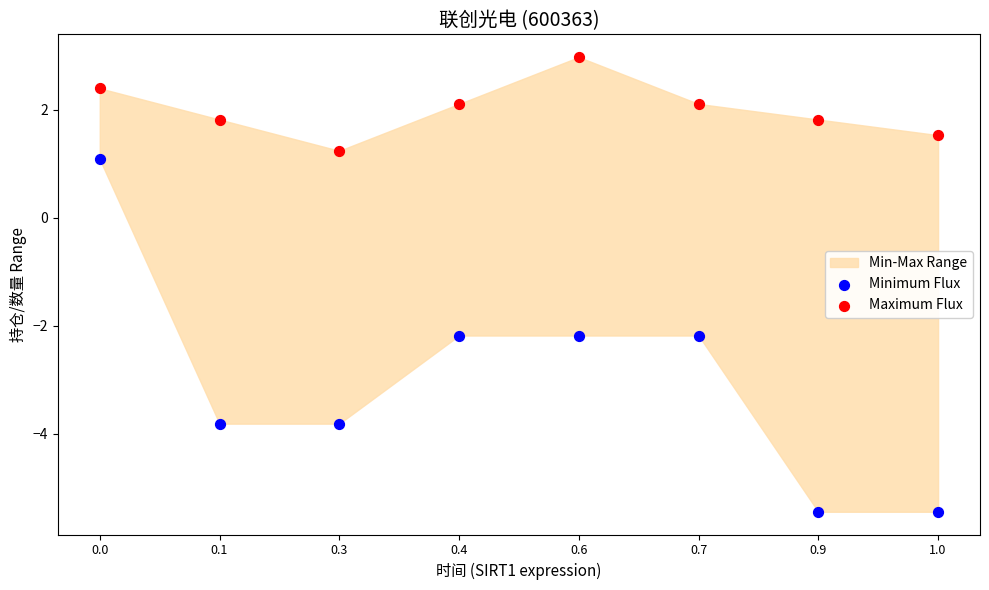

Across all data points, what is the range of Y values (max minus min)?

8.4